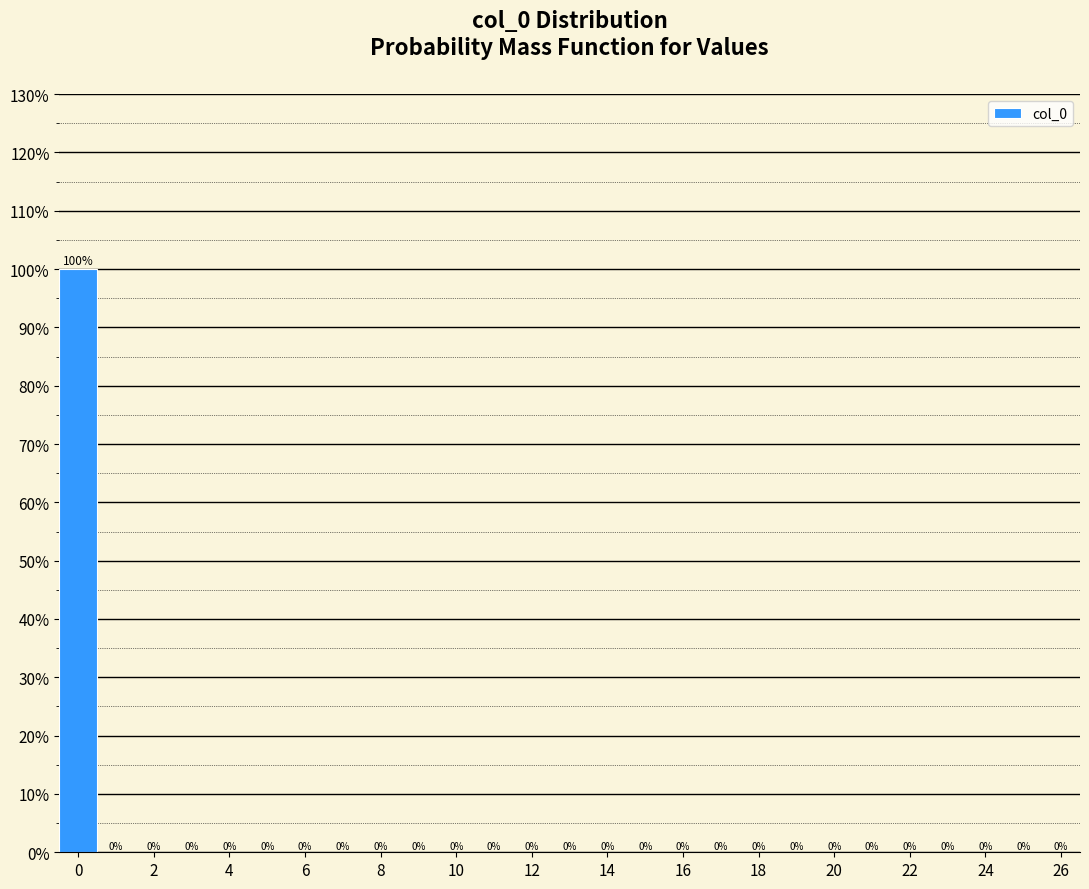

Reading left to right, list every bar in this chart as the range it spans on the x-axis followed by its height. The bar edges are not printed on the chart, so give them approximately, as read against the axis.

-0.5 to 0.5: 100
0.5 to 1.5: 0
1.5 to 2.5: 0
2.5 to 3.5: 0
3.5 to 4.5: 0
4.5 to 5.5: 0
5.5 to 6.5: 0
6.5 to 7.5: 0
7.5 to 8.5: 0
8.5 to 9.5: 0
9.5 to 10.5: 0
10.5 to 11.5: 0
11.5 to 12.5: 0
12.5 to 13.5: 0
13.5 to 14.5: 0
14.5 to 15.5: 0
15.5 to 16.5: 0
16.5 to 17.5: 0
17.5 to 18.5: 0
18.5 to 19.5: 0
19.5 to 20.5: 0
20.5 to 21.5: 0
21.5 to 22.5: 0
22.5 to 23.5: 0
23.5 to 24.5: 0
24.5 to 25.5: 0
25.5 to 26.5: 0